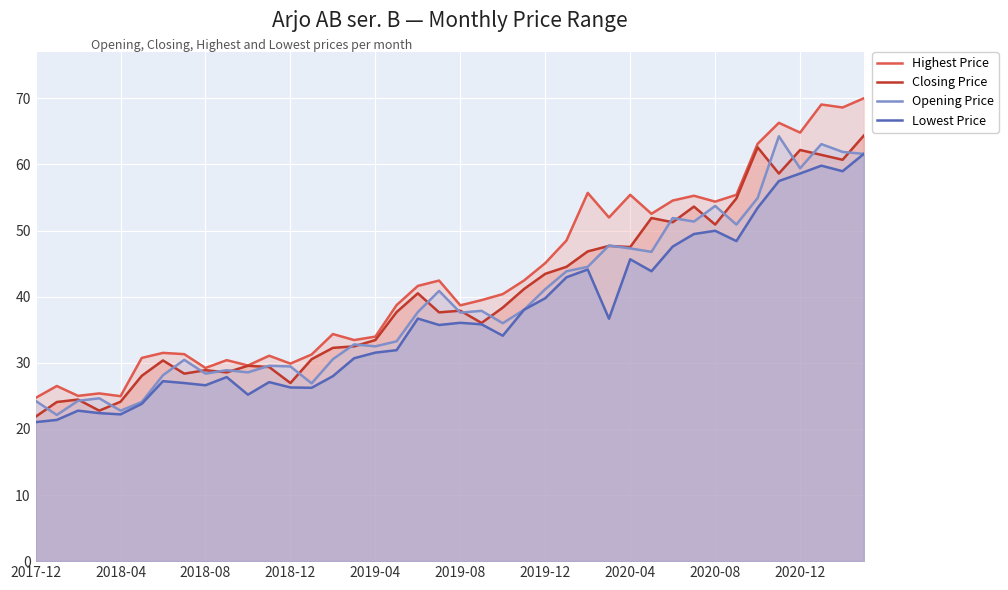

True or false: Highest Price and Lowest Price cross at least once.

False